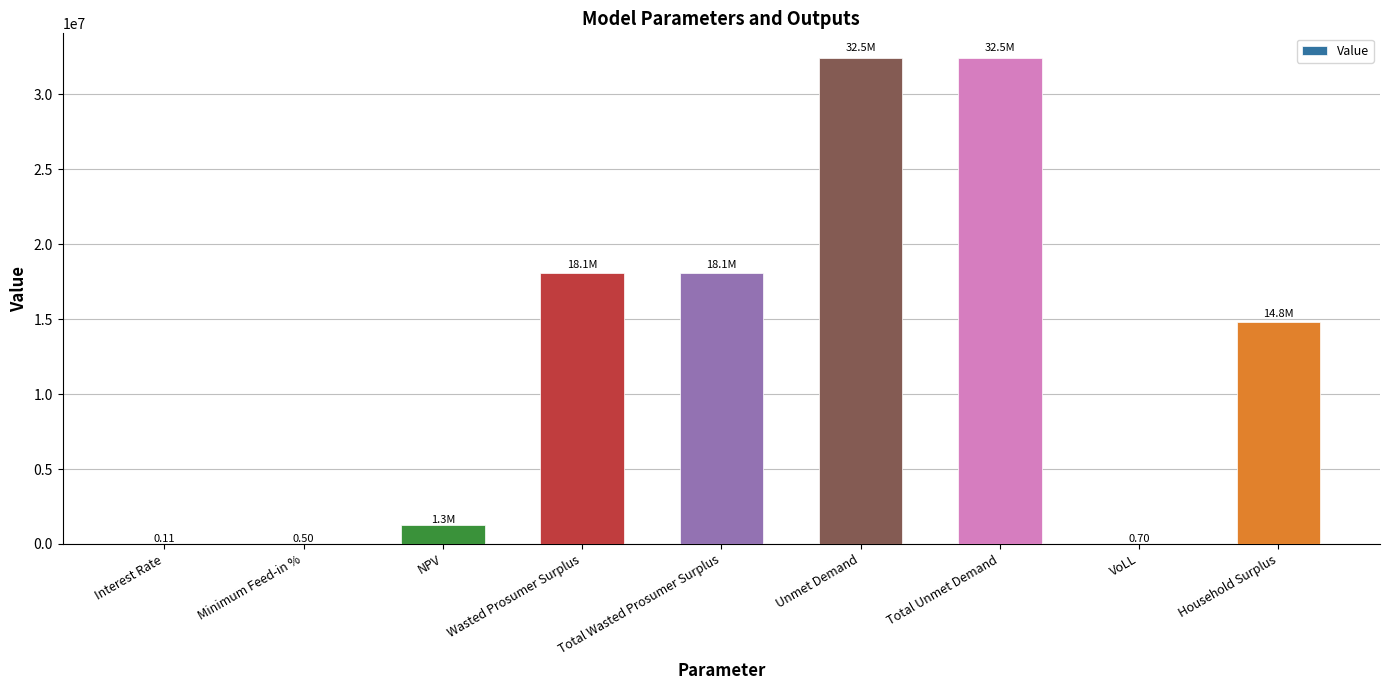

How many data points are above 14835105?

5